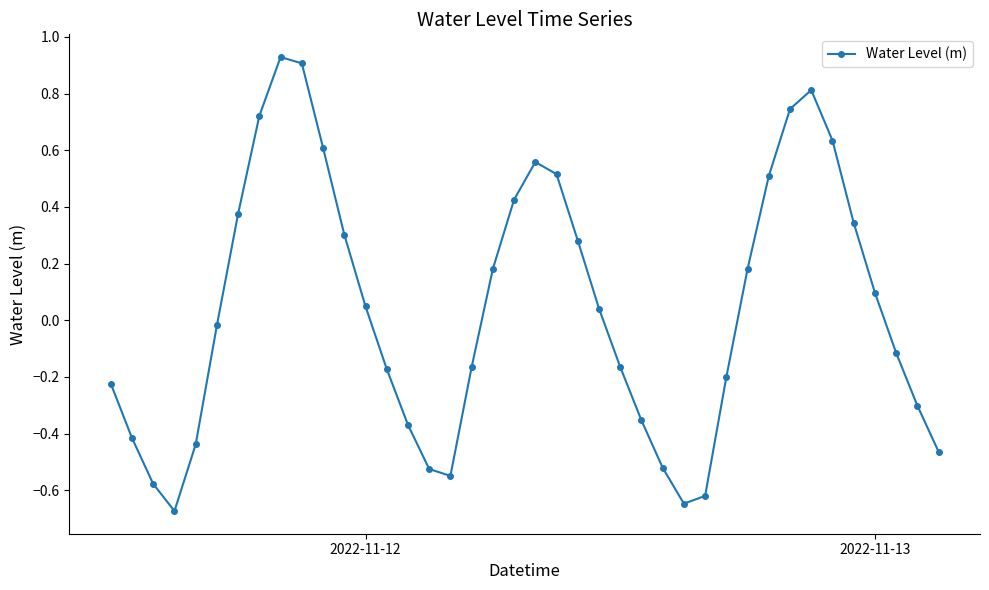

How many points are lower than both their immediate neighbors (excluding endpoints)?

3